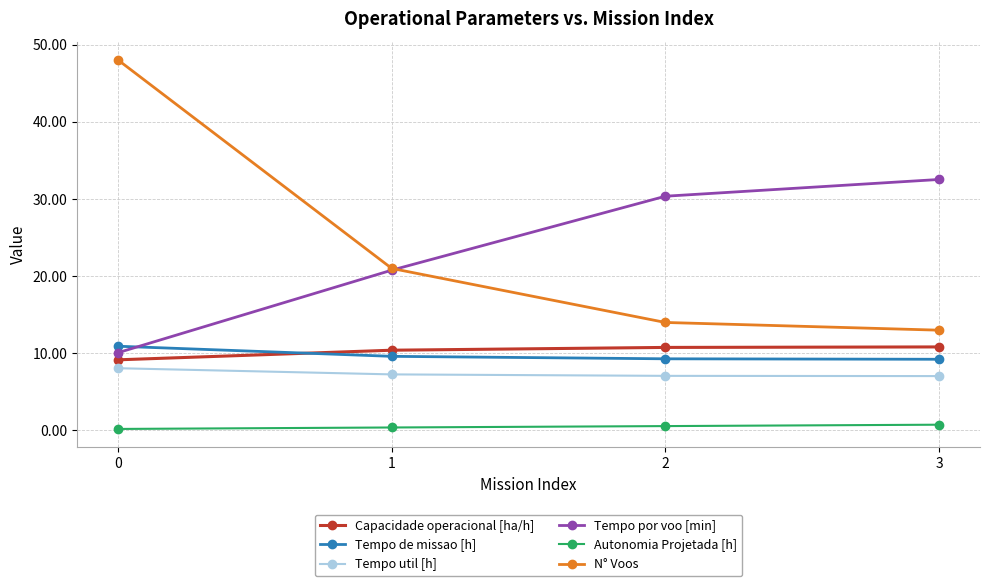

What are all the series names shown in the legend?

Capacidade operacional [ha/h], Tempo de missao [h], Tempo util [h], Tempo por voo [min], Autonomia Projetada [h], N° Voos